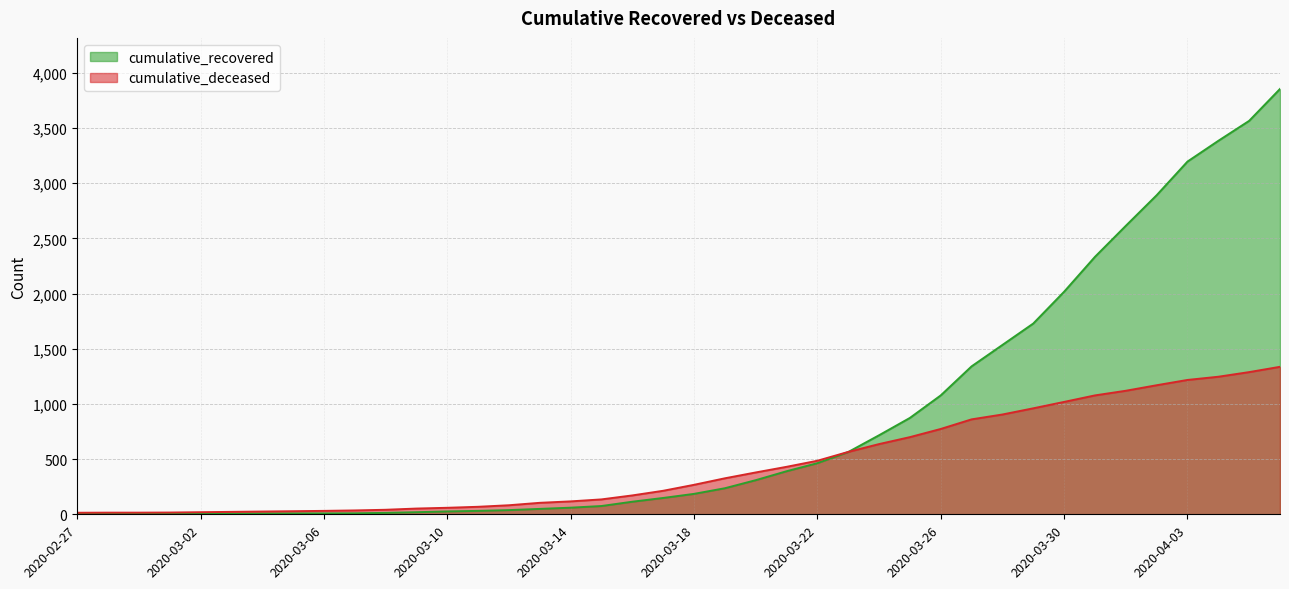

Reading left to right, list all the values displayed in this chart.

cumulative_recovered: 2020-02-27=2	2020-02-28=3	2020-02-29=3	2020-03-01=3	2020-03-02=4	2020-03-03=5	2020-03-04=7	2020-03-05=8	2020-03-06=8	2020-03-07=9	2020-03-08=13	2020-03-09=19	2020-03-10=26	2020-03-11=31	2020-03-12=38	2020-03-13=49	2020-03-14=60	2020-03-15=75	2020-03-16=114	2020-03-17=148	2020-03-18=185	2020-03-19=236	2020-03-20=309	2020-03-21=390	2020-03-22=463	2020-03-23=564	2020-03-24=716	2020-03-25=873	2020-03-26=1077	2020-03-27=1340	2020-03-28=1534	2020-03-29=1728	2020-03-30=2016	2020-03-31=2332	2020-04-01=2613	2020-04-02=2890	2020-04-03=3195	2020-04-04=3383	2020-04-05=3564	2020-04-06=3853
cumulative_deceased: 2020-02-27=14	2020-02-28=15	2020-02-29=15	2020-03-01=16	2020-03-02=19	2020-03-03=22	2020-03-04=25	2020-03-05=28	2020-03-06=31	2020-03-07=35	2020-03-08=41	2020-03-09=52	2020-03-10=59	2020-03-11=68	2020-03-12=82	2020-03-13=104	2020-03-14=117	2020-03-15=135	2020-03-16=171	2020-03-17=213	2020-03-18=267	2020-03-19=326	2020-03-20=379	2020-03-21=430	2020-03-22=485	2020-03-23=565	2020-03-24=636	2020-03-25=699	2020-03-26=773	2020-03-27=860	2020-03-28=904	2020-03-29=960	2020-03-30=1018	2020-03-31=1077	2020-04-01=1119	2020-04-02=1169	2020-04-03=1217	2020-04-04=1246	2020-04-05=1288	2020-04-06=1336